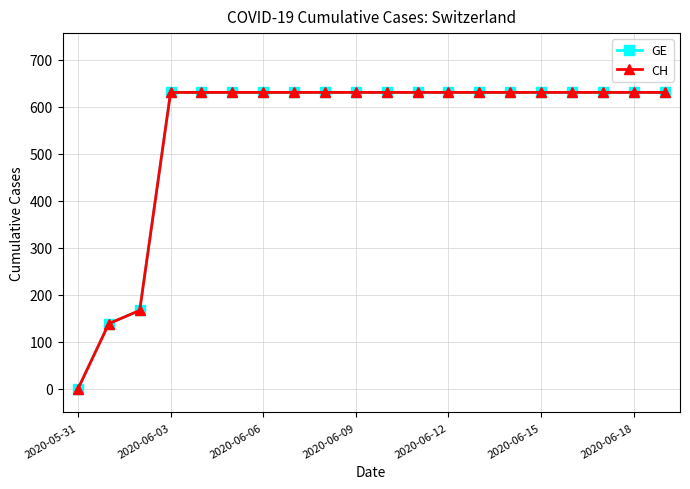

Does the chart display data point markers on the line(s)?

Yes